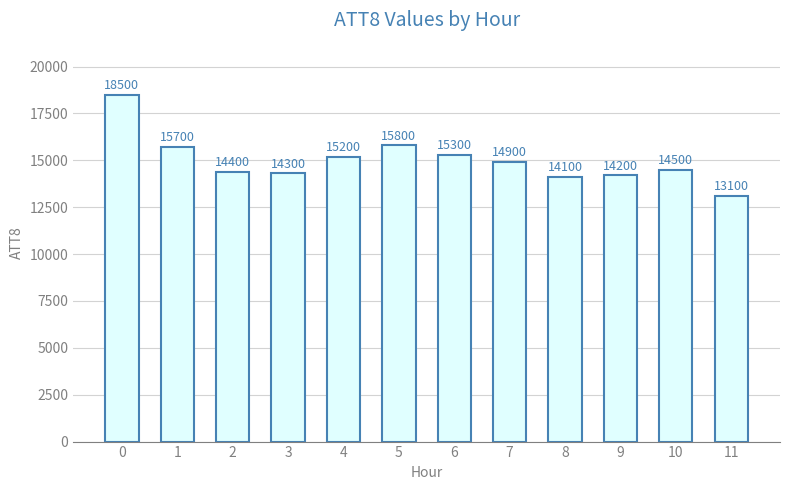

At which label is the value closest to 15800?

5